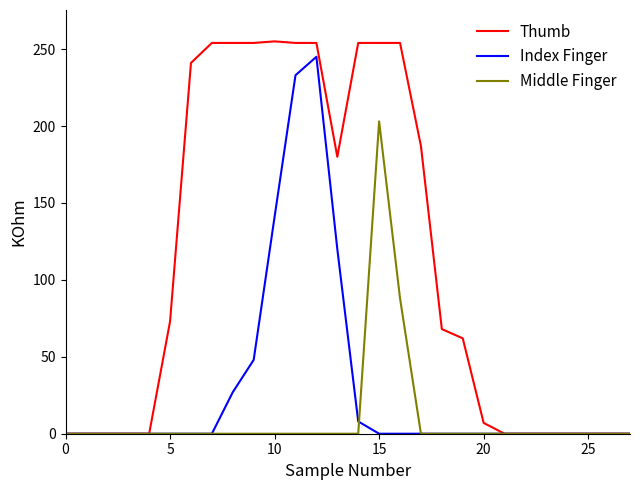

What is the highest value of the Index Finger series?

245